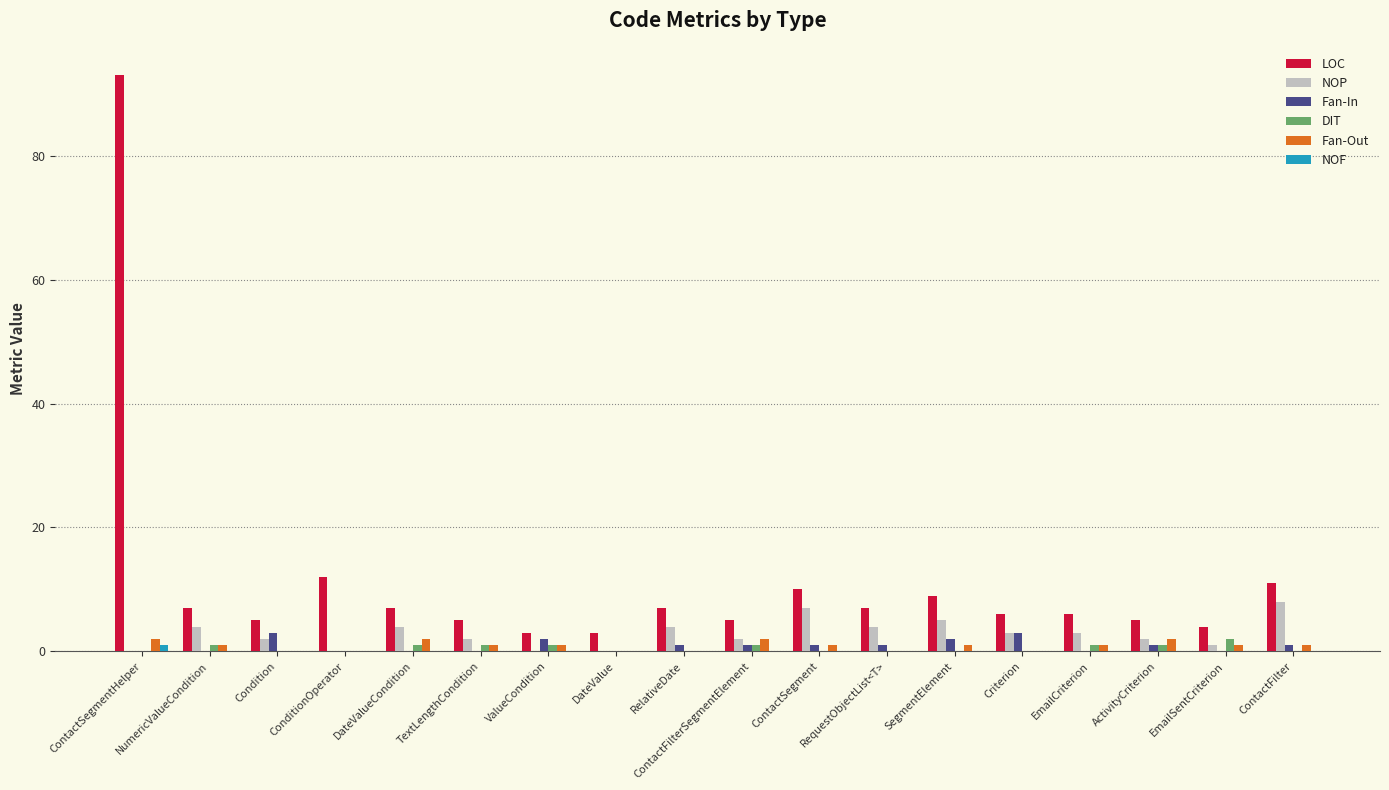

Reading left to right, what are all the values shown in this chart?

LOC: 93	7	5	12	7	5	3	3	7	5	10	7	9	6	6	5	4	11
NOP: 0	4	2	0	4	2	0	0	4	2	7	4	5	3	3	2	1	8
Fan-In: 0	0	3	0	0	0	2	0	1	1	1	1	2	3	0	1	0	1
DIT: 0	1	0	0	1	1	1	0	0	1	0	0	0	0	1	1	2	0
Fan-Out: 2	1	0	0	2	1	1	0	0	2	1	0	1	0	1	2	1	1
NOF: 1	0	0	0	0	0	0	0	0	0	0	0	0	0	0	0	0	0